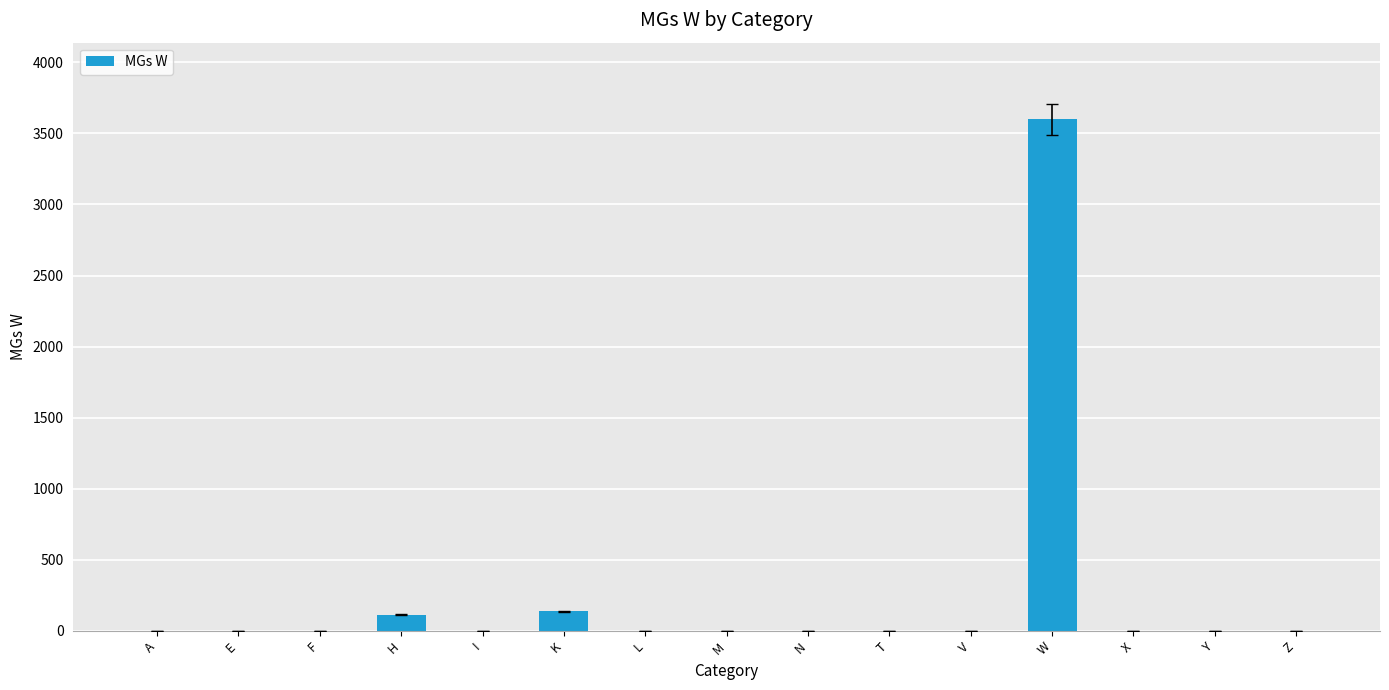

What is the average value?

257